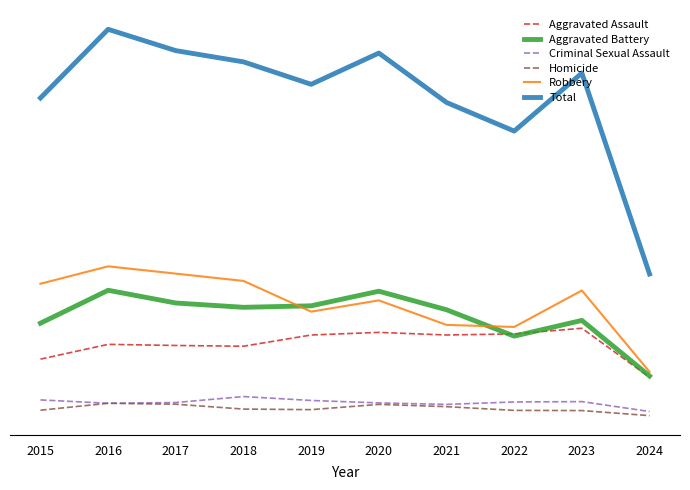

Is it true that Aggravated Battery equals 530 at 2023?

True